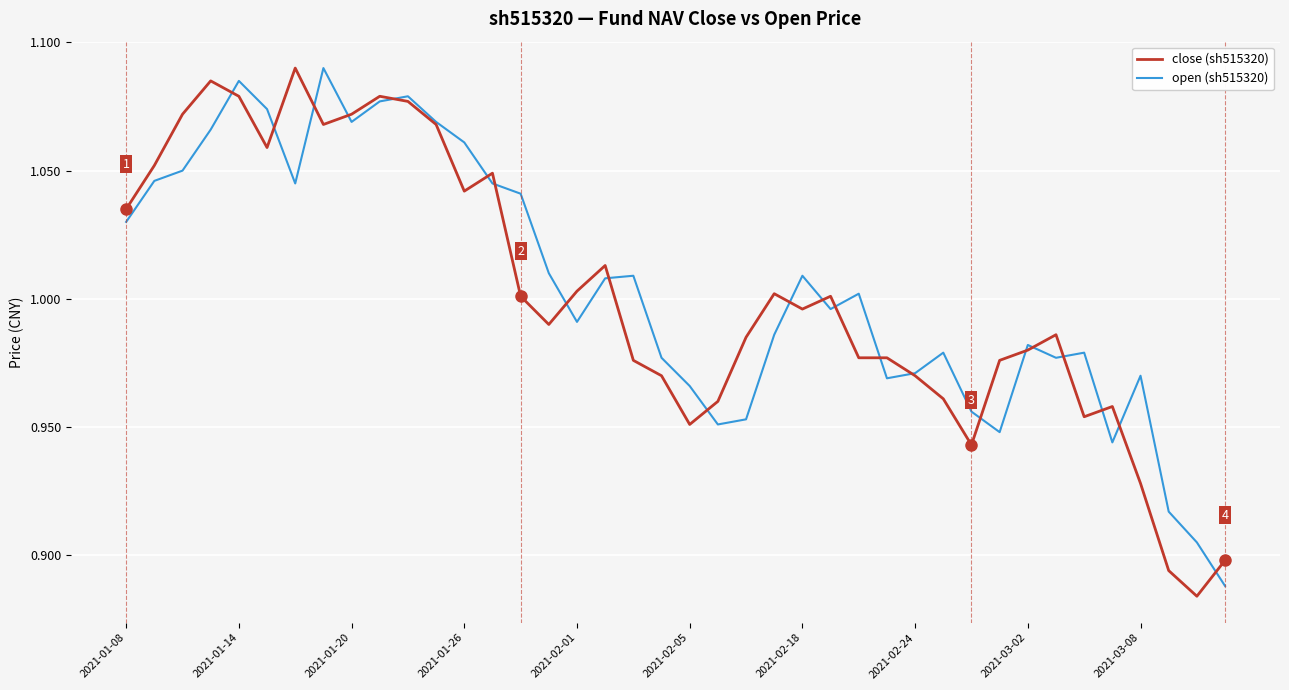

Rank the series at 2021-02-01 from highest to lowest value.

close (sh515320), open (sh515320)